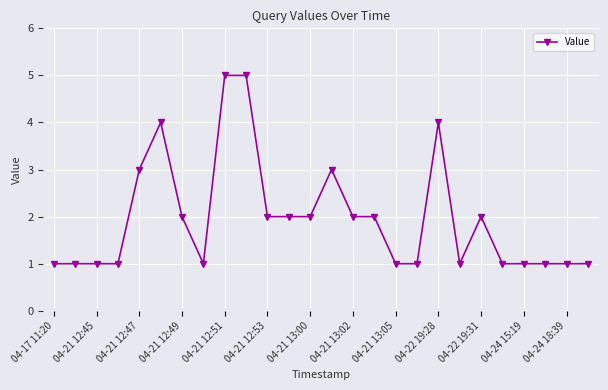

True or false: the data has more than 0 interior local peaks.

True